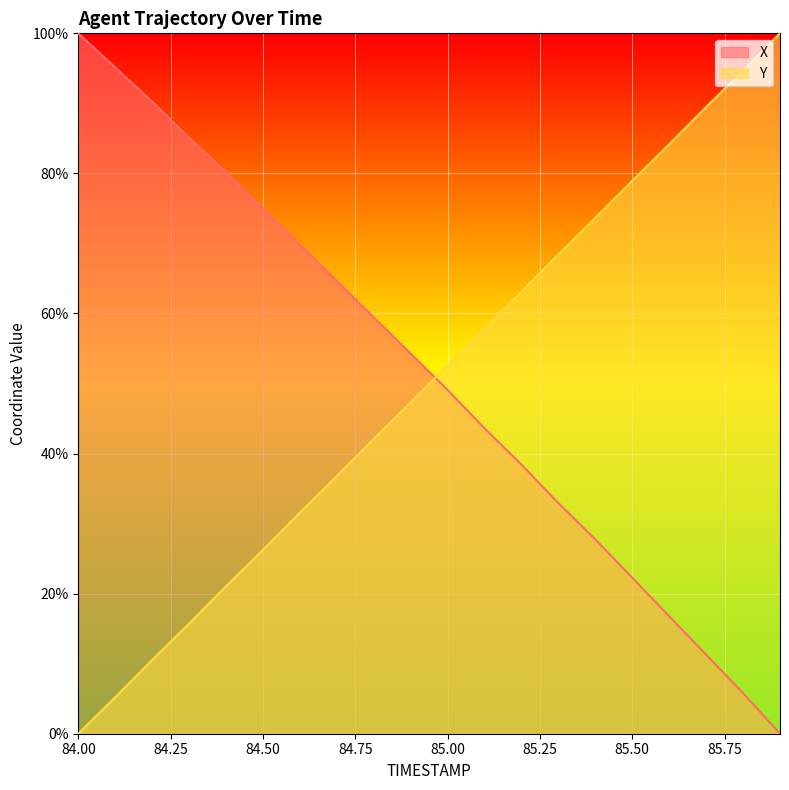

Reading left to right, what are all the values shown in this chart?

X: 84.0=100.0	84.1=95.1	84.2=90.2	84.3=85.1	84.4=80.2	84.5=75.0	84.6=69.8	84.7=64.6	84.8=59.5	84.9=54.3	85.0=49.1	85.1=43.6	85.2=38.4	85.3=32.9	85.4=27.7	85.5=22.3	85.6=16.8	85.7=11.3	85.8=5.8	85.9=0.0
Y: 84.0=0.0	84.1=5.2	84.2=10.5	84.3=15.7	84.4=21.0	84.5=26.2	84.6=31.6	84.7=36.8	84.8=42.1	84.9=47.3	85.0=52.6	85.1=57.9	85.2=63.1	85.3=68.4	85.4=73.6	85.5=79.0	85.6=84.2	85.7=89.5	85.8=94.7	85.9=100.0